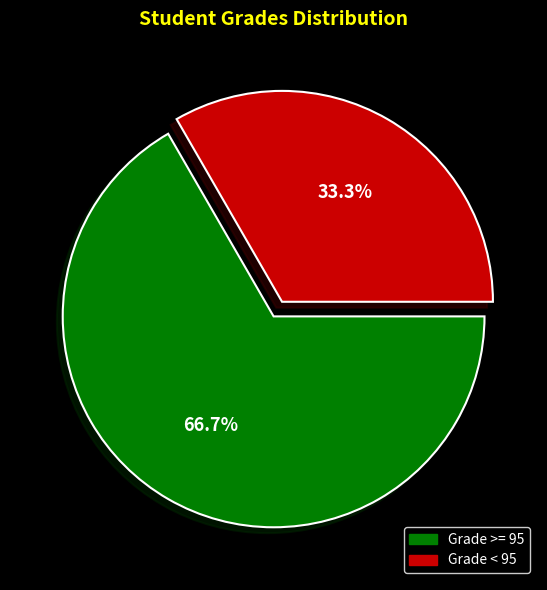

Is there a majority slice in this chart?

Yes